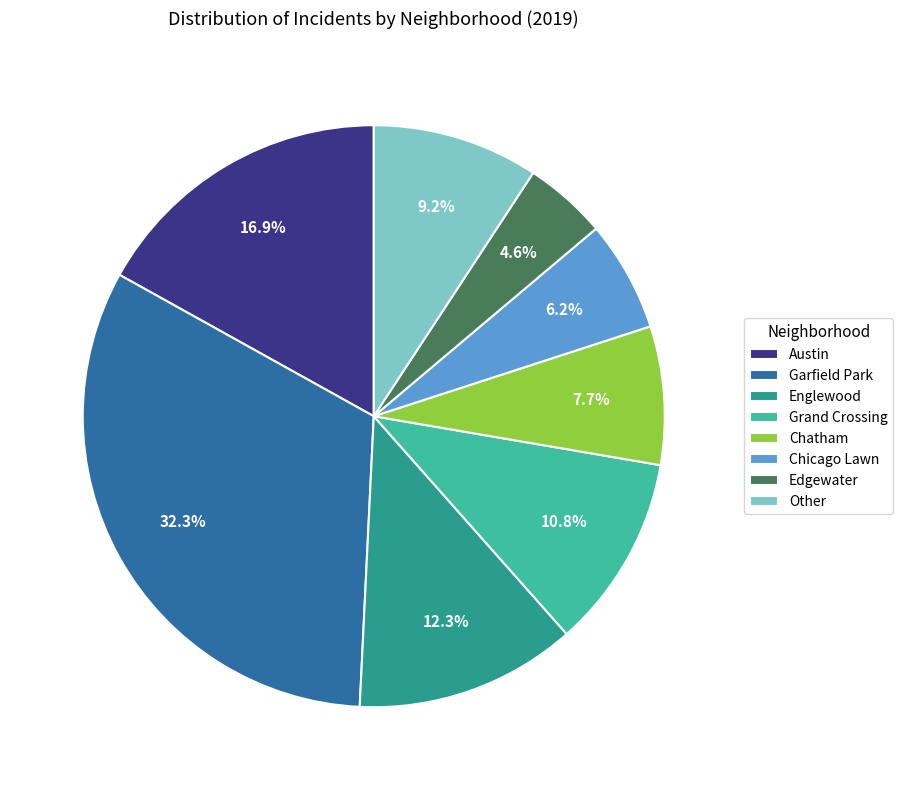

To the nearest percent, what portion does Edgewater represent?

5%